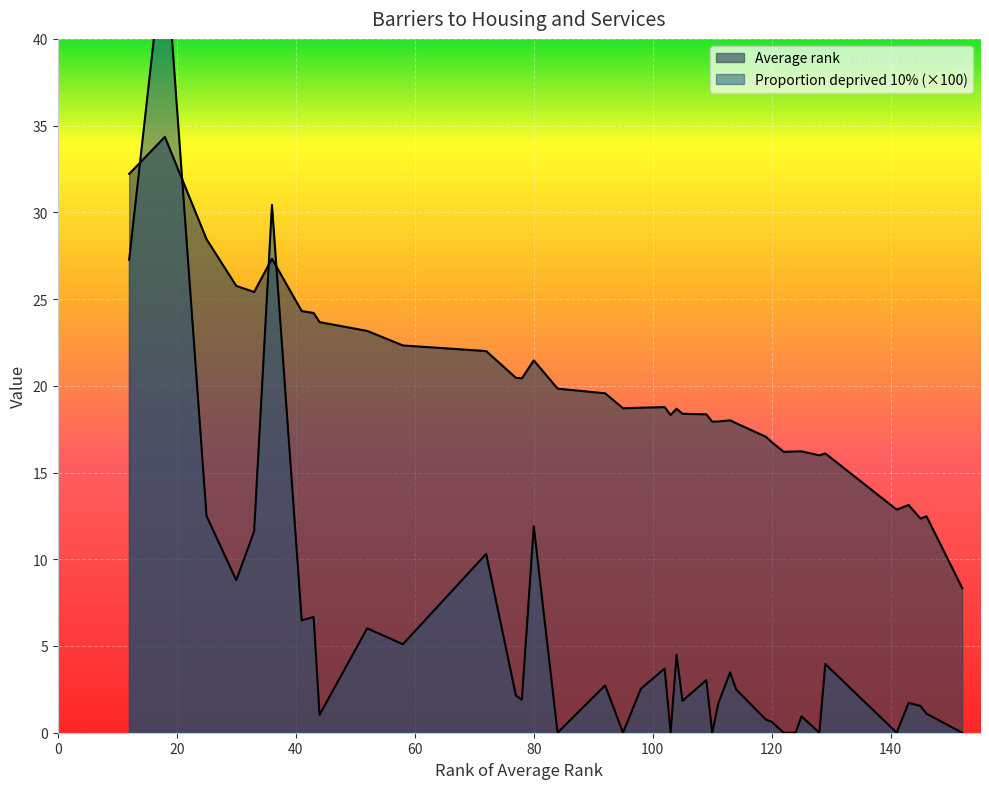

True or false: Average rank has more than 1 interior local peaks.

True